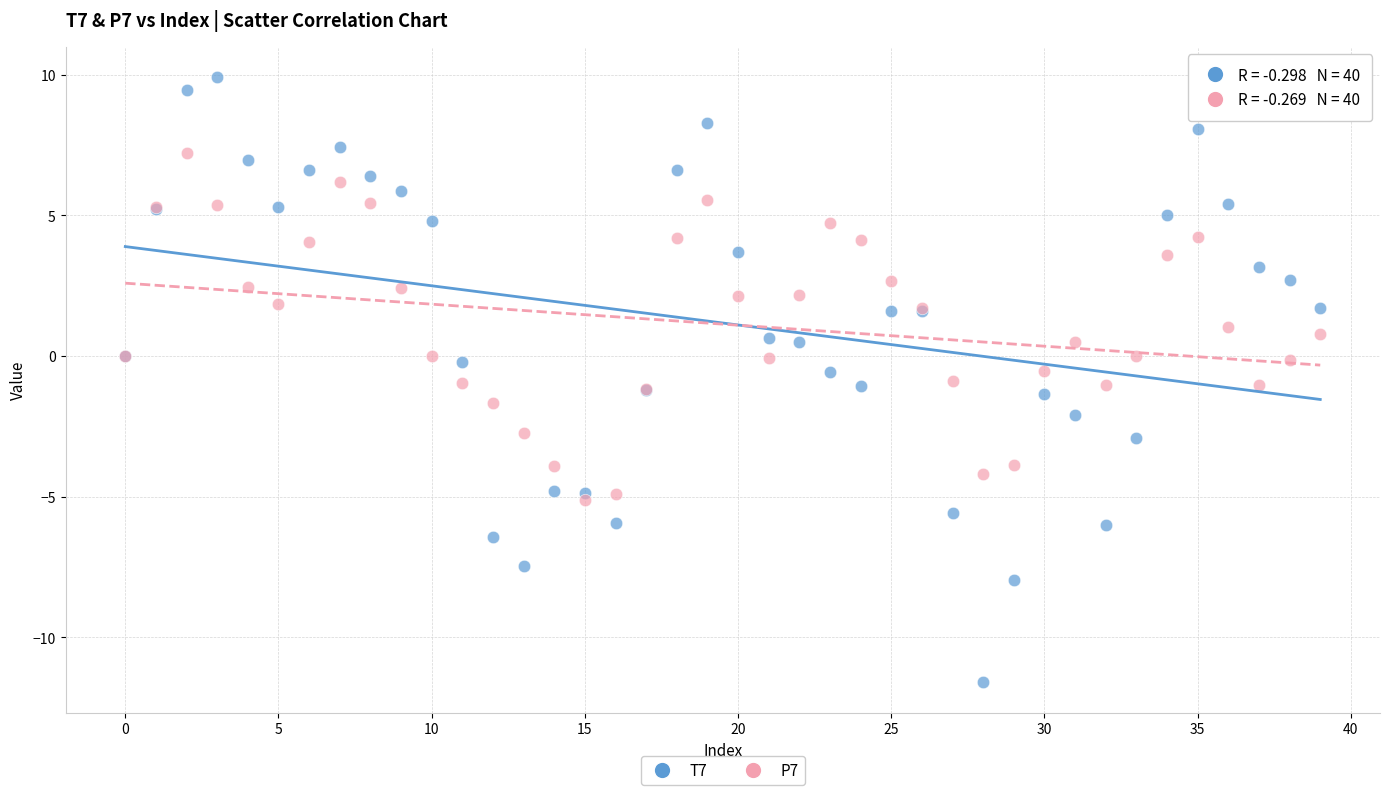

Which series reaches the maximum Y coordinate?

T7